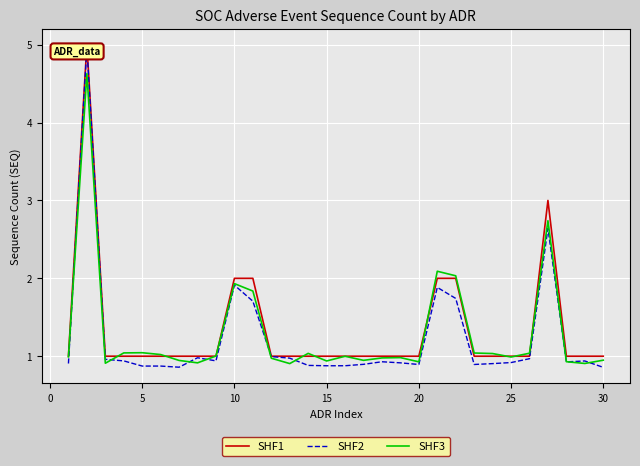

What is the difference between the maximum and second lowest values in the SHF2 series?

4.1